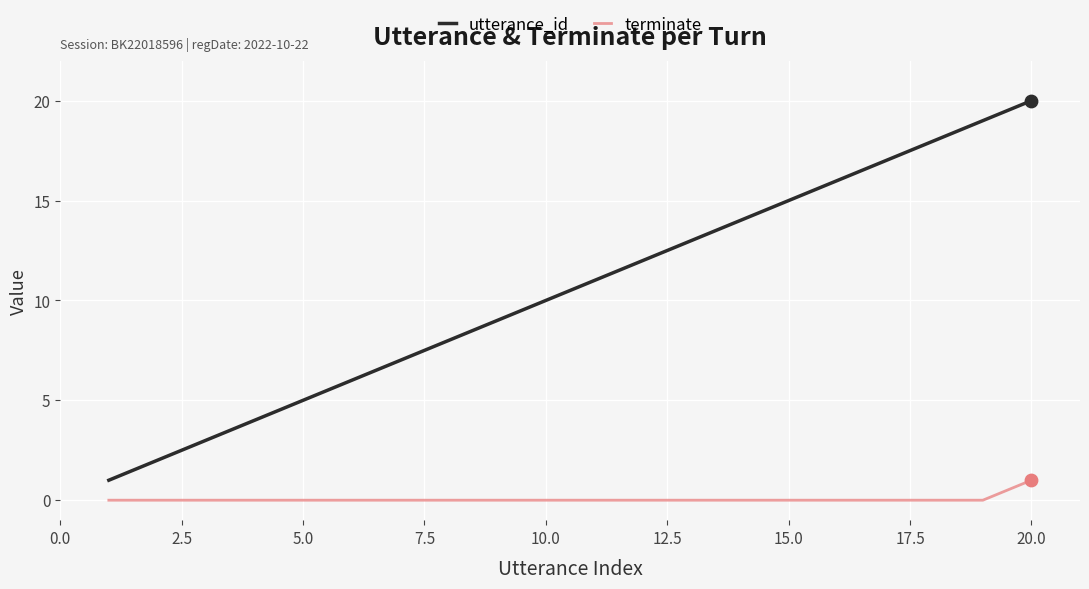

Which series has the widest spread of values?

utterance_id